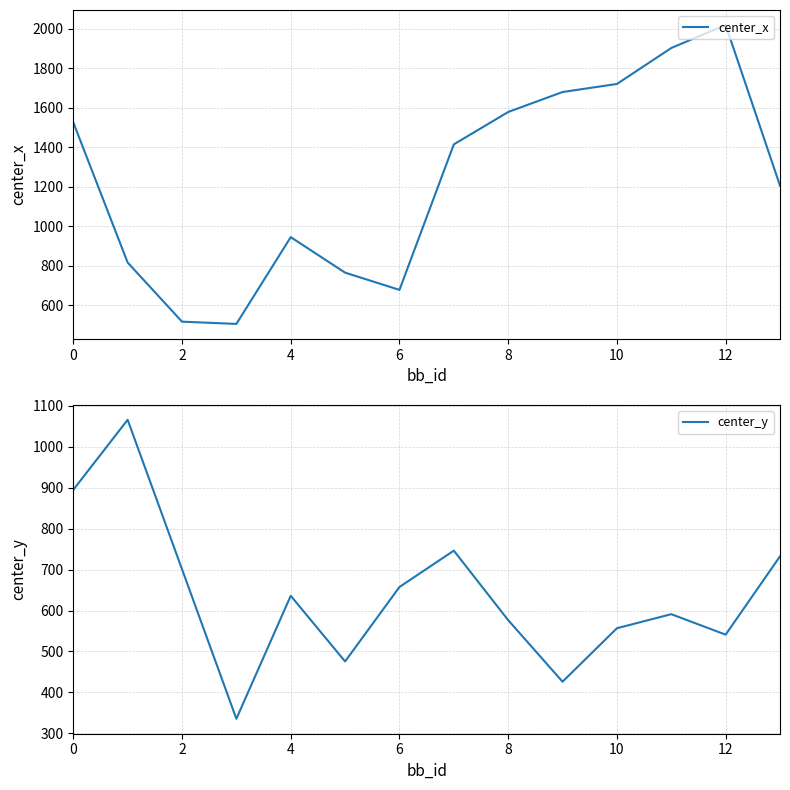

What is the difference between the center_y values at 2 and 9?

639.6